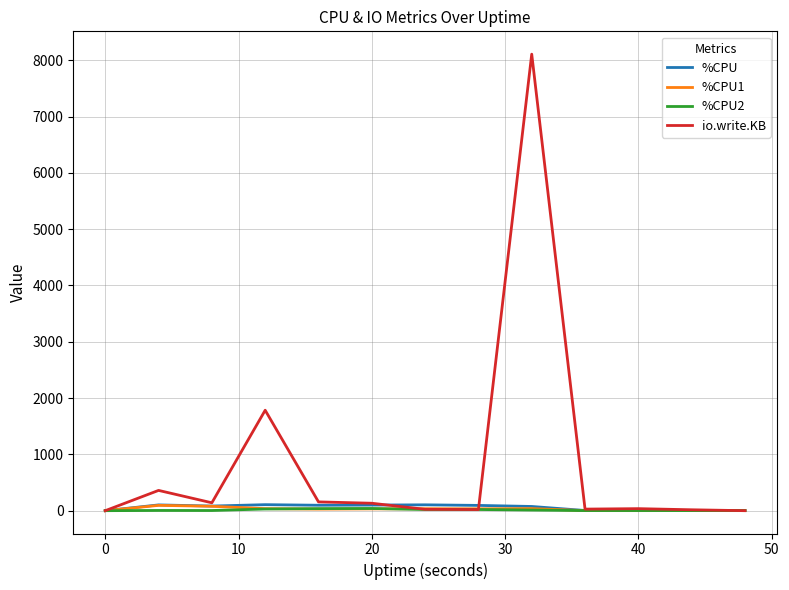

What is the greatest value displayed?

8108.0